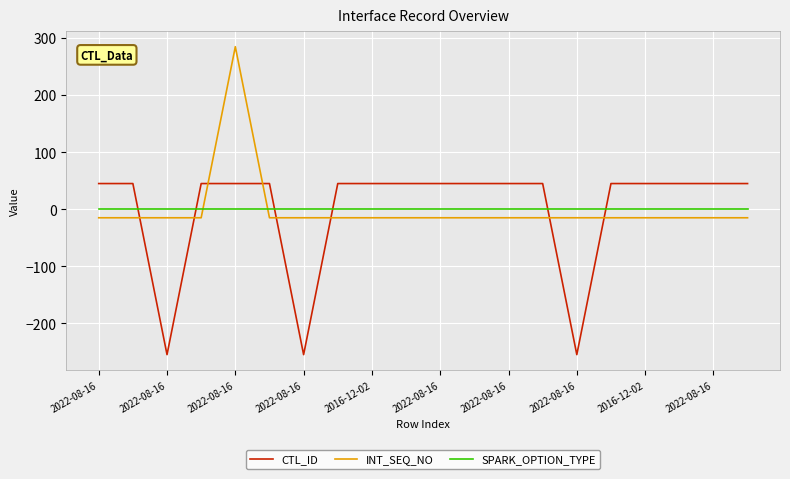

List the series in order of their peak value, lowest first.

SPARK_OPTION_TYPE, CTL_ID, INT_SEQ_NO